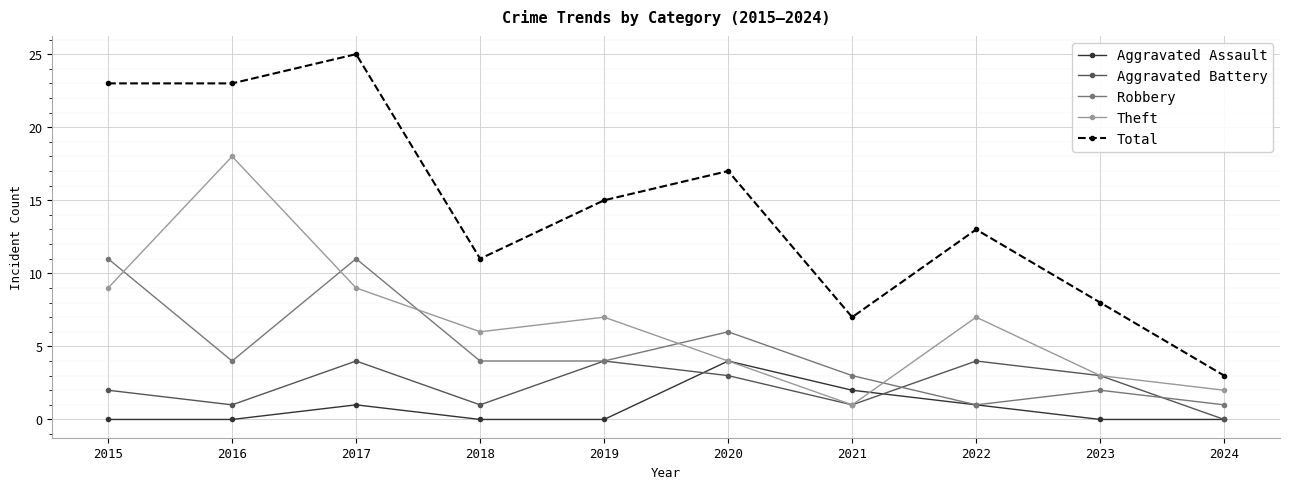

What are all the series names shown in the legend?

Aggravated Assault, Aggravated Battery, Robbery, Theft, Total